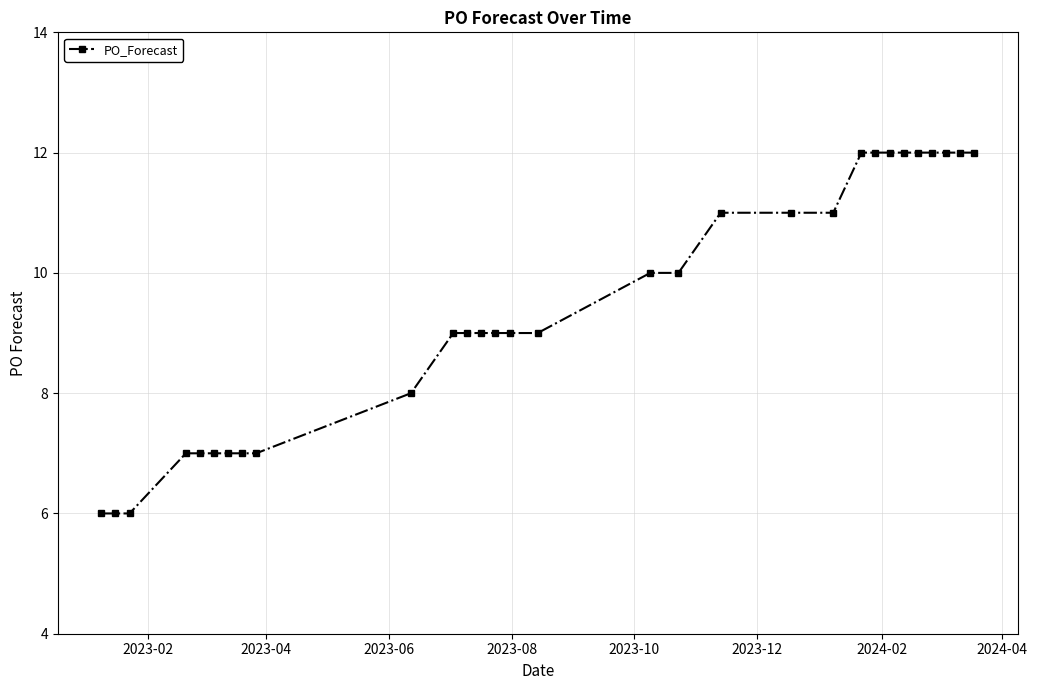

What is the minimum value shown in the chart?

6